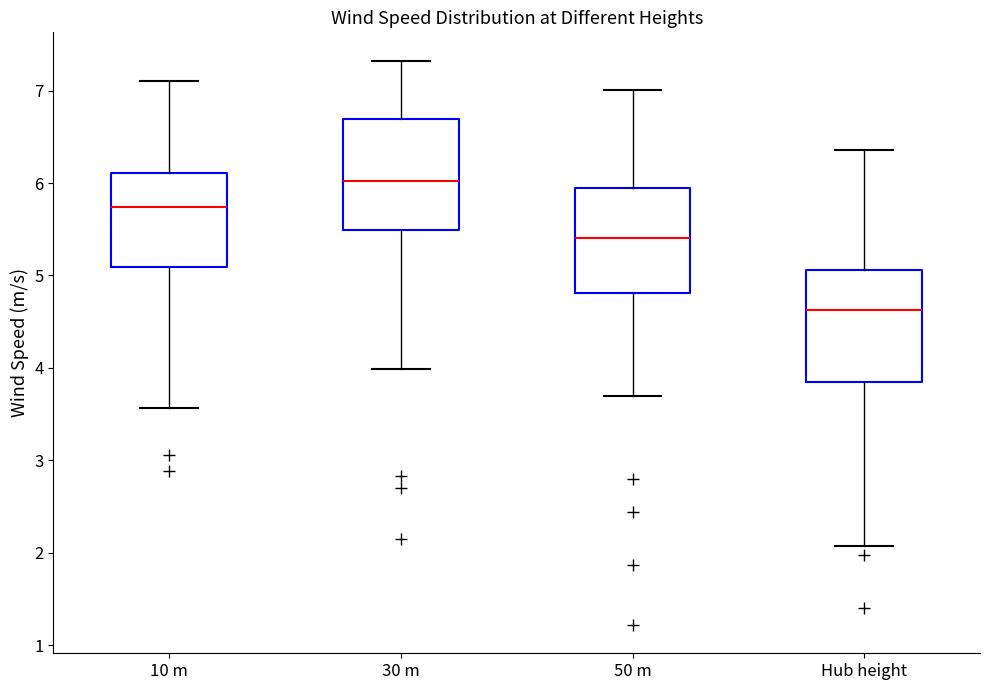

Reading left to right, transcribe this box plot: for each box, give where its median line is, the range the box spans, and where its two whiskers end, as read against the y-axis. The values are not printed on the chart, so give them approximately, as read against the axis.

10 m: median 5.7, box 5.1 to 6.1, whiskers 3.6 to 7.1
30 m: median 6.0, box 5.5 to 6.7, whiskers 4.0 to 7.3
50 m: median 5.4, box 4.8 to 5.9, whiskers 3.7 to 7.0
Hub height: median 4.6, box 3.8 to 5.1, whiskers 2.1 to 6.4